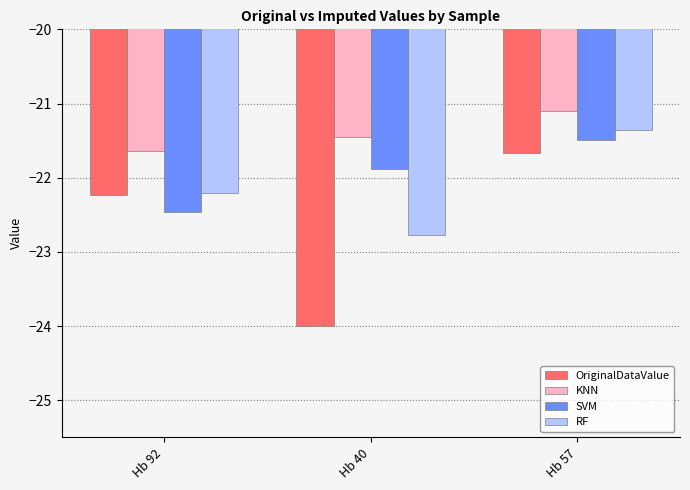

At Hb 40, list the series in order from smallest to largest.

OriginalDataValue, RF, SVM, KNN